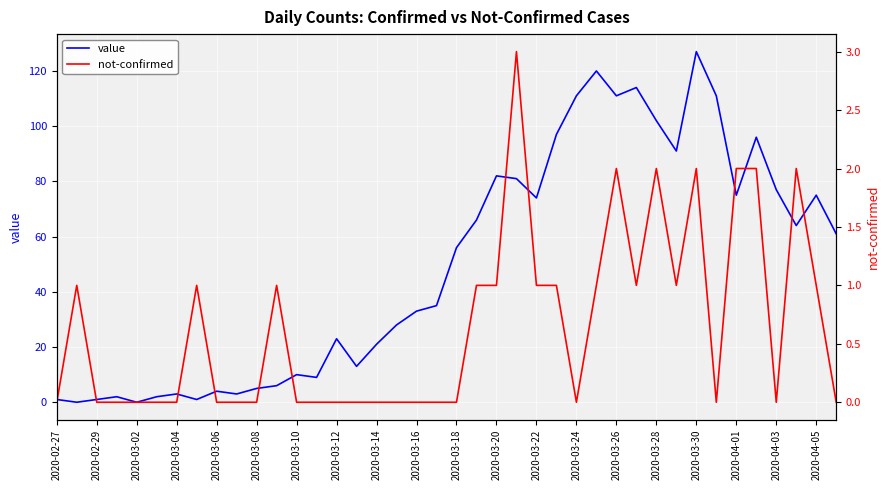

What is the maximum value for value?

127